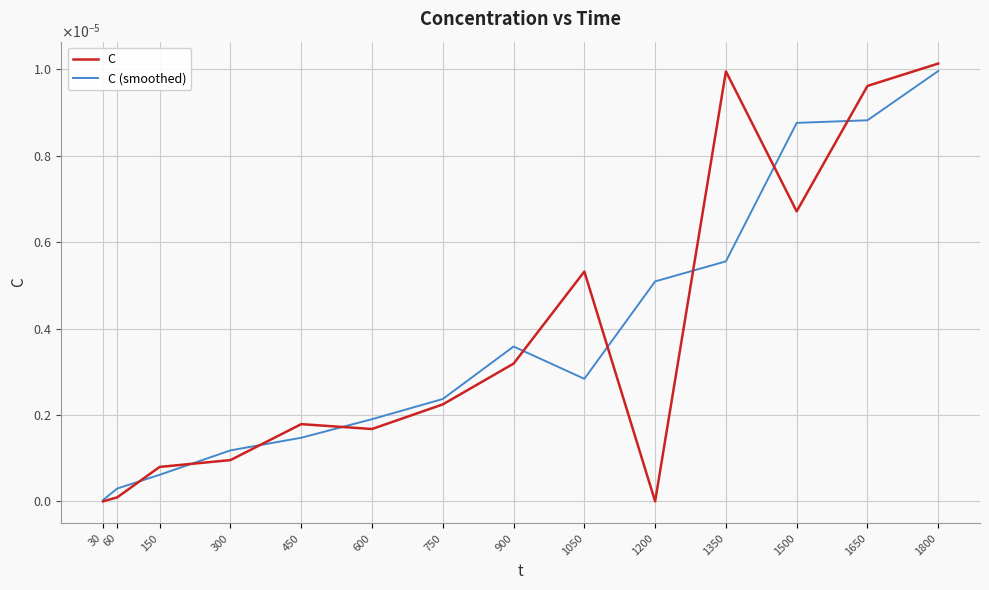

Does the chart display data point markers on the line(s)?

No